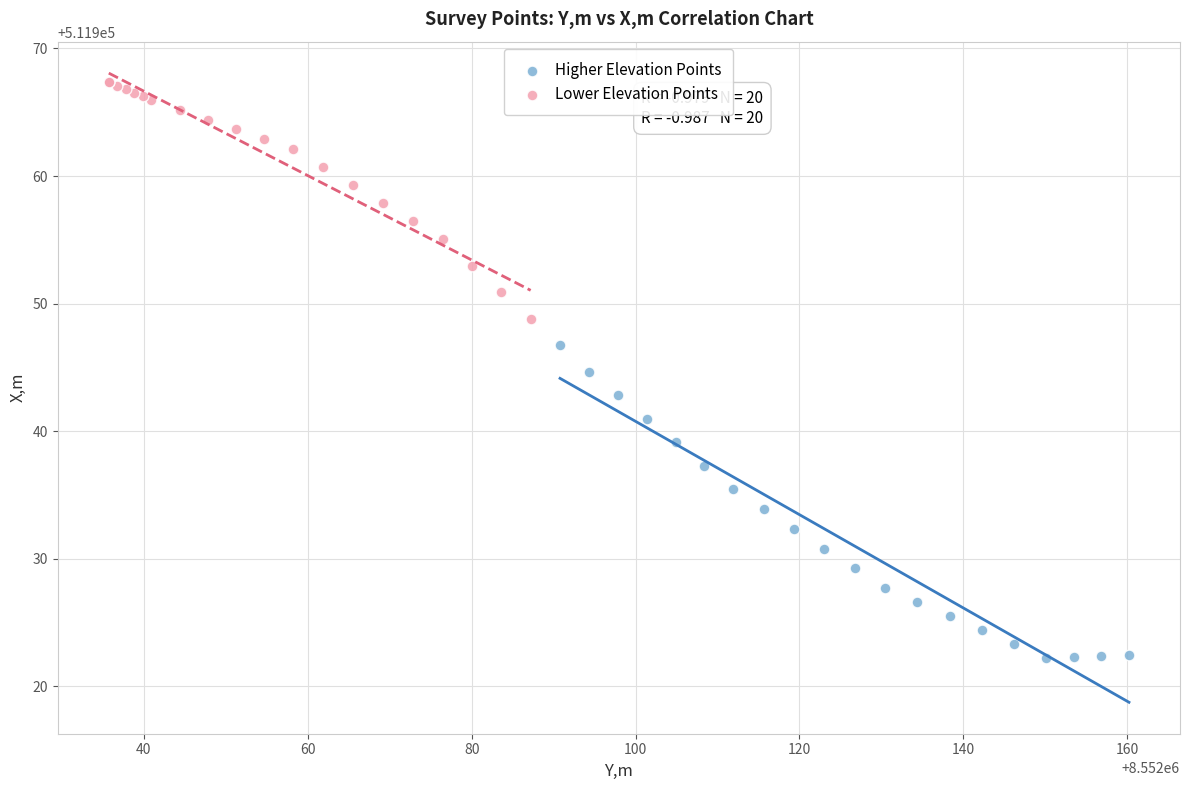

What are all the series names shown in the legend?

Higher Elevation Points, Lower Elevation Points